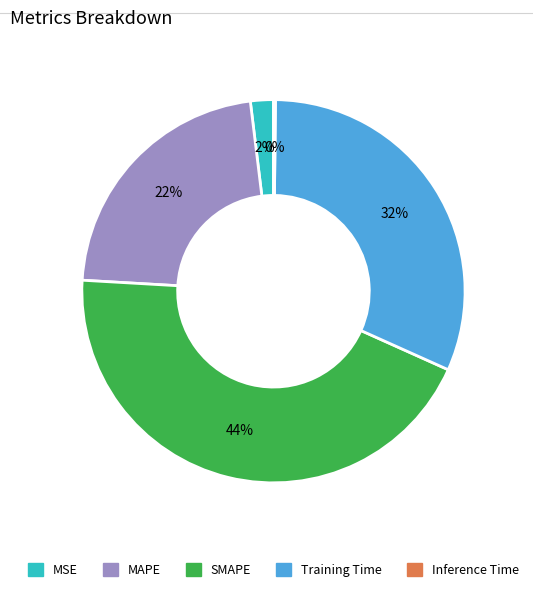

Between MSE and Training Time, which is larger?

Training Time